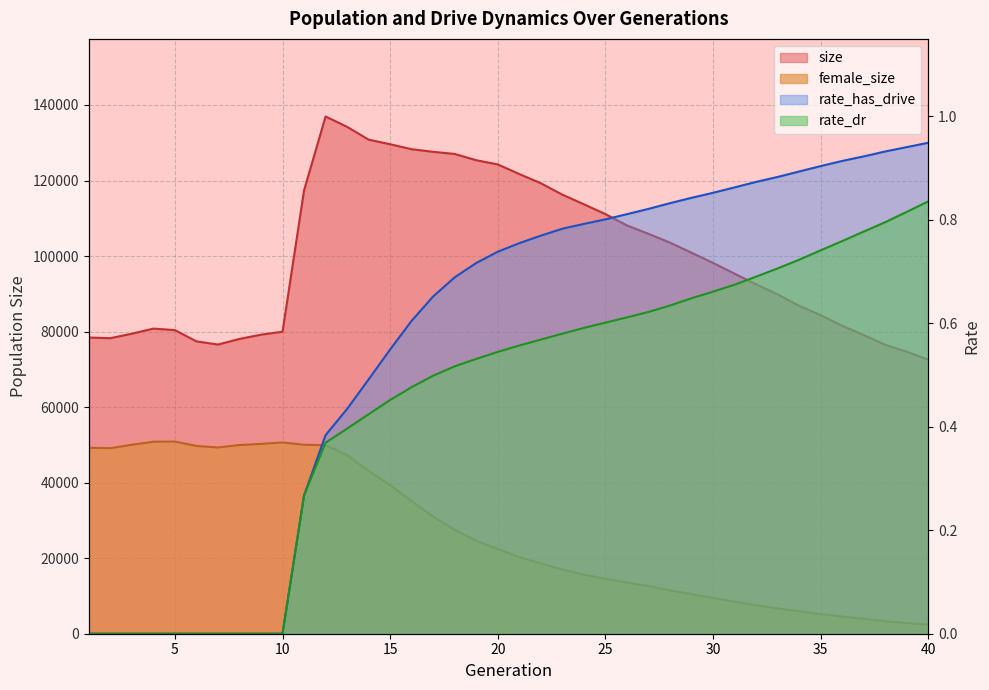

At which category does the chart reach its minimum across all series?

1